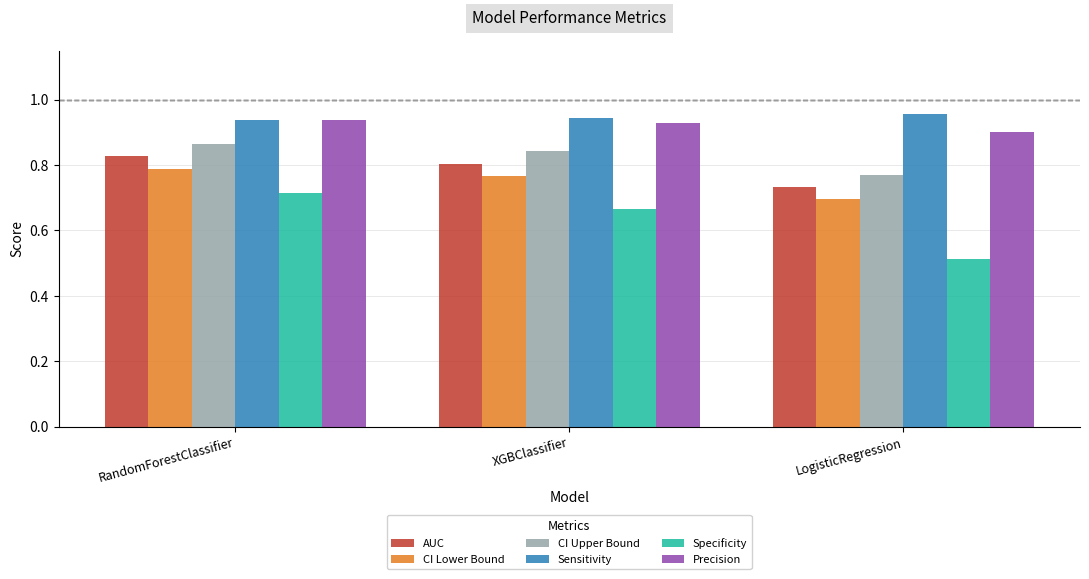

The CI Lower Bound series shows 0.8 at RandomForestClassifier. True or false?

True